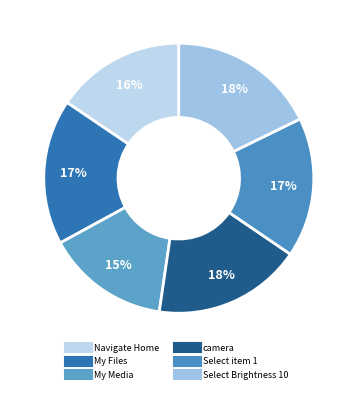

Is it true that My Media is 21% of the pie?

False